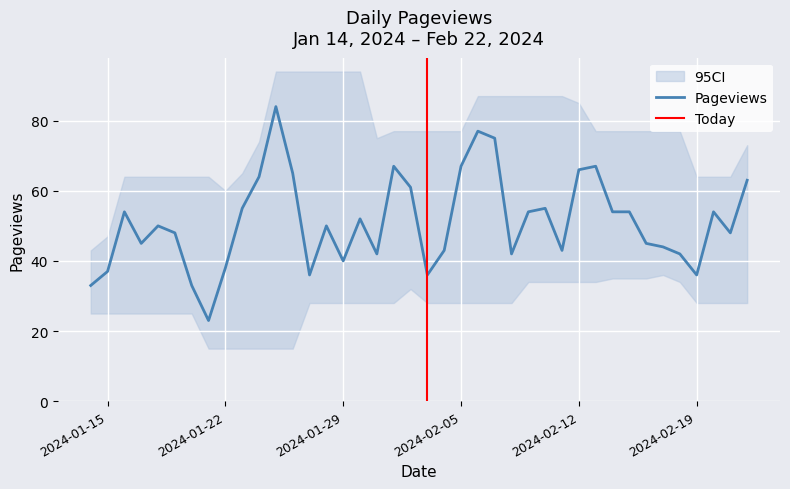

What is the difference between the maximum and second lowest values?

51